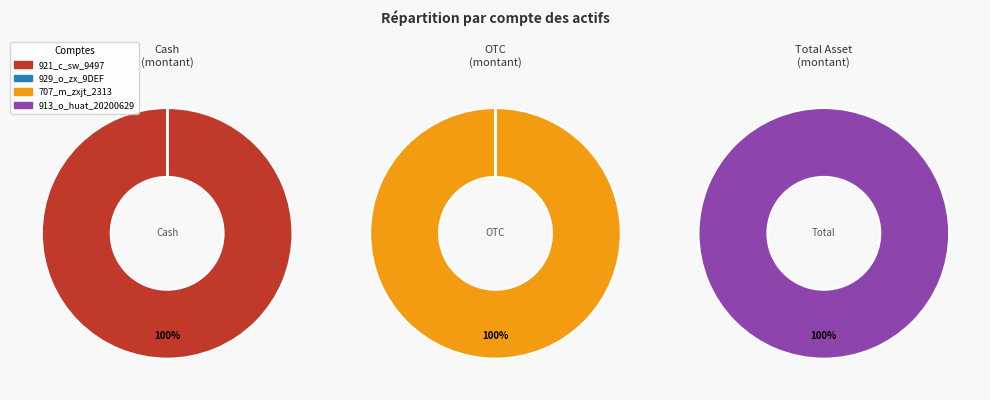

Does 707_m_zxjt_2313 represent more than half of the total?

No